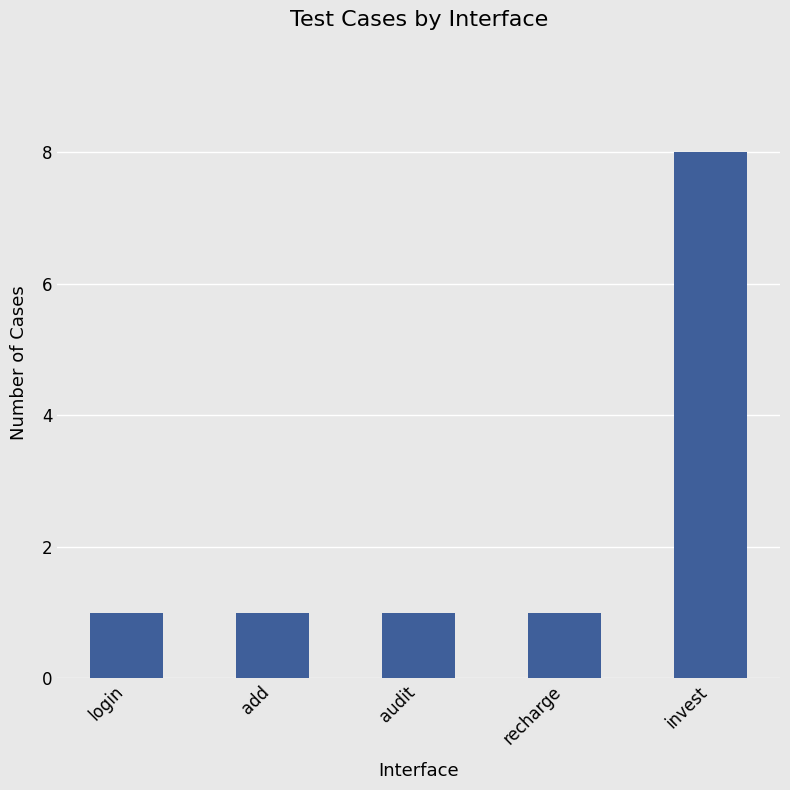

What is the value of the 3rd bar from the left?

1